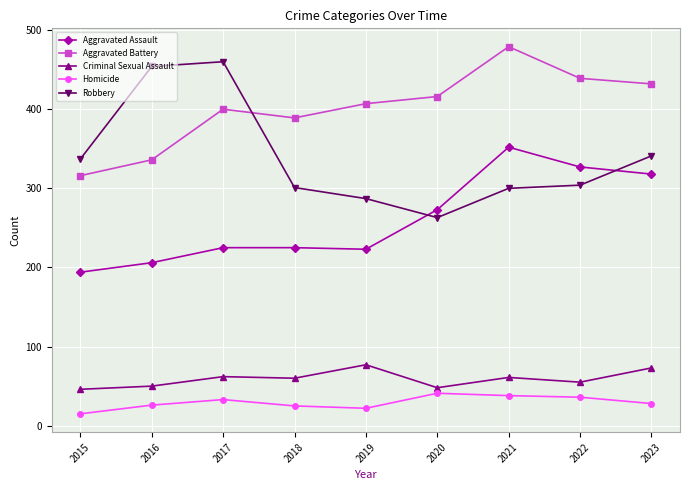

Is it true that Aggravated Assault equals 267 at 2015?

False